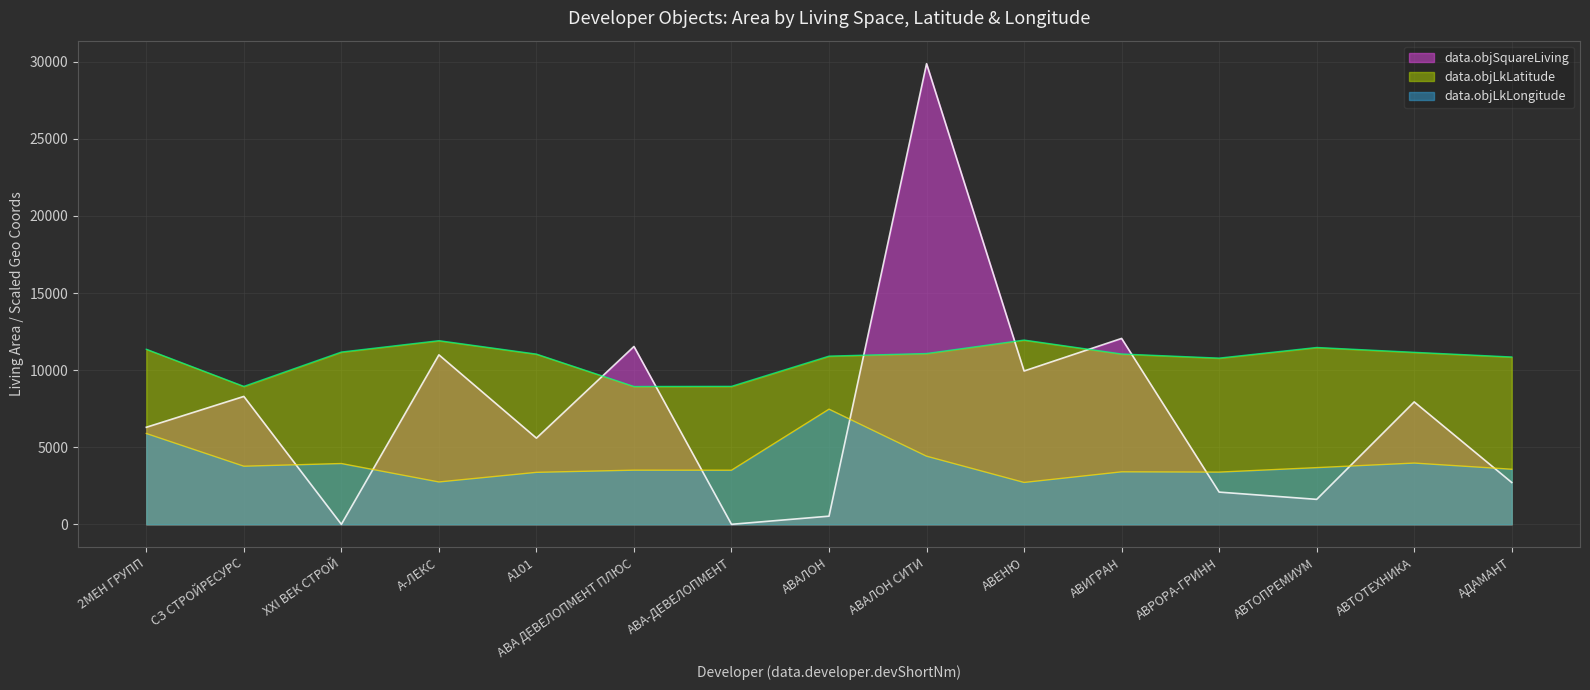

What is the approximate value of data.objLkLongitude at А101?

3370.4